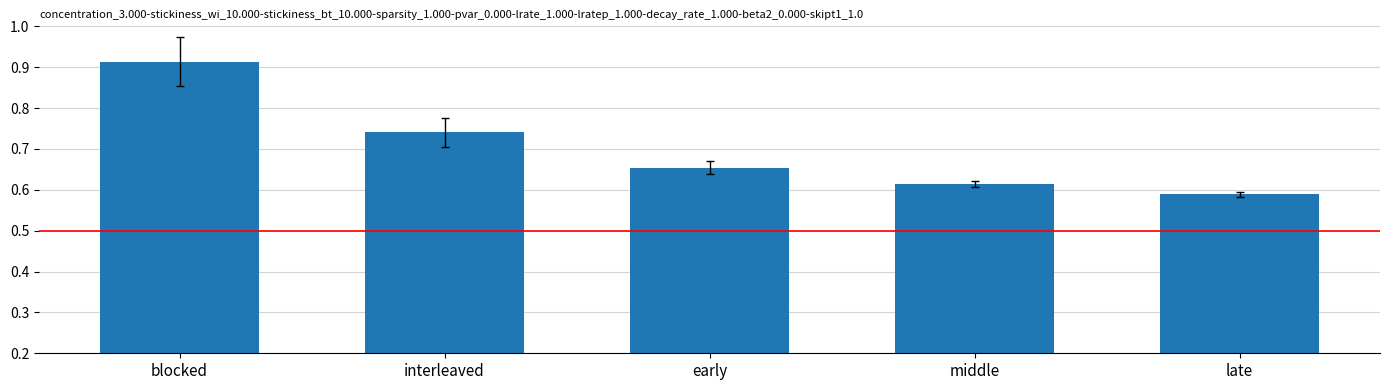

Which category has the lowest value across all series?

late